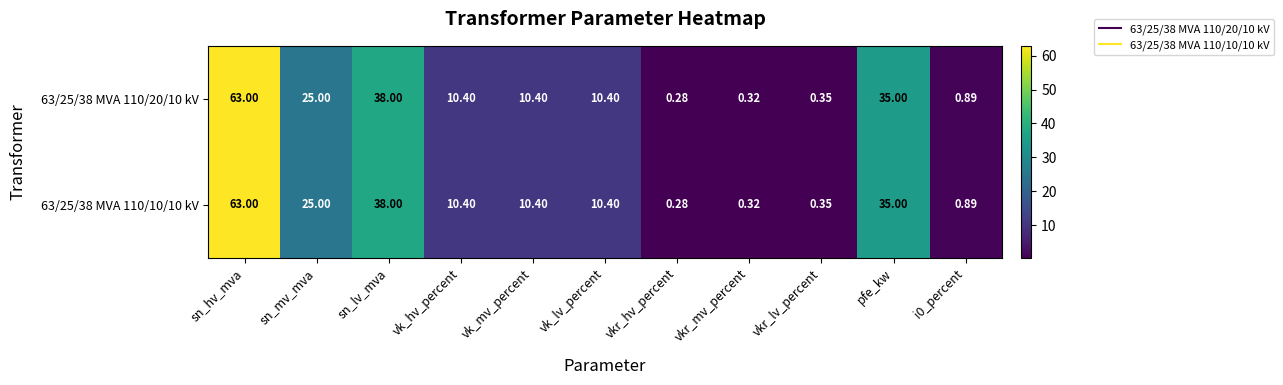

Is the value of 63/25/38 MVA 110/10/10 kV at vk_mv_percent greater than the value of 63/25/38 MVA 110/20/10 kV at vkr_hv_percent?

Yes